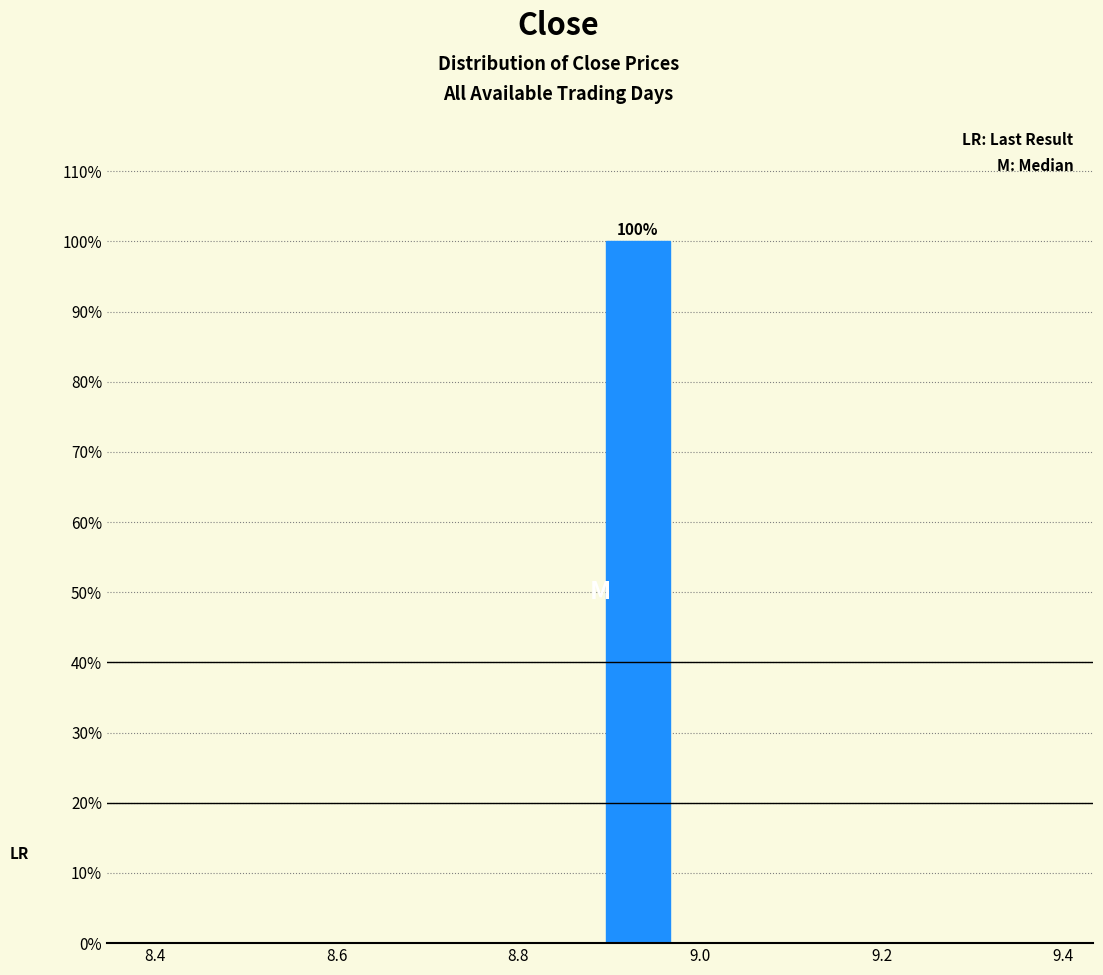

Over which range of the x-axis is the bar tallest?

8.90 to 8.98